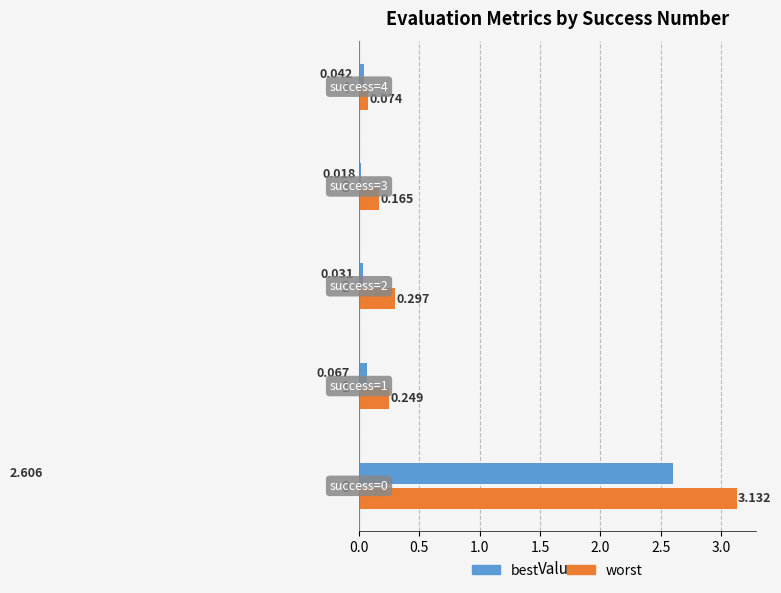

What are all the series names shown in the legend?

best, worst